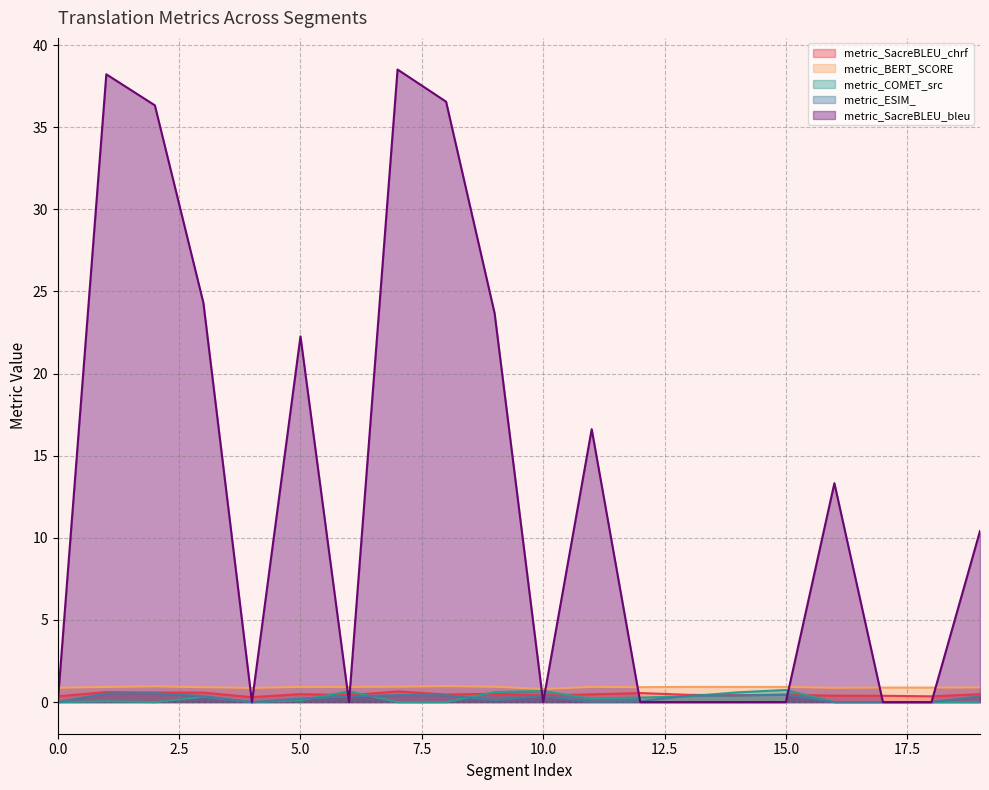

Reading right to left, transcribe all the data shown in this chart.

metric_SacreBLEU_chrf: 0.5	0.4	0.4	0.4	0.4	0.4	0.4	0.6	0.5	0.4	0.5	0.5	0.7	0.4	0.5	0.3	0.6	0.6	0.6	0.4
metric_BERT_SCORE: 0.9	0.9	0.9	0.9	0.9	0.9	0.9	0.9	0.9	0.8	0.9	1.0	0.9	0.9	0.9	0.9	0.9	1.0	0.9	0.9
metric_COMET_src: 0.0	0.0	0.0	0.0	0.7	0.6	0.4	0.3	0.2	0.7	0.6	0.0	0.0	0.7	0.1	0.0	0.3	0.0	0.1	0.0
metric_ESIM_: 0.3	0.0	0.0	0.0	0.5	0.4	0.4	0.1	0.0	0.4	0.1	0.4	0.4	0.3	0.2	0.0	0.4	0.6	0.5	0.0
metric_SacreBLEU_bleu: 10.4	0.0	0.0	13.3	0.0	0.0	0.0	0.0	16.6	0.0	23.7	36.6	38.5	0.0	22.3	0.0	24.3	36.3	38.2	0.0